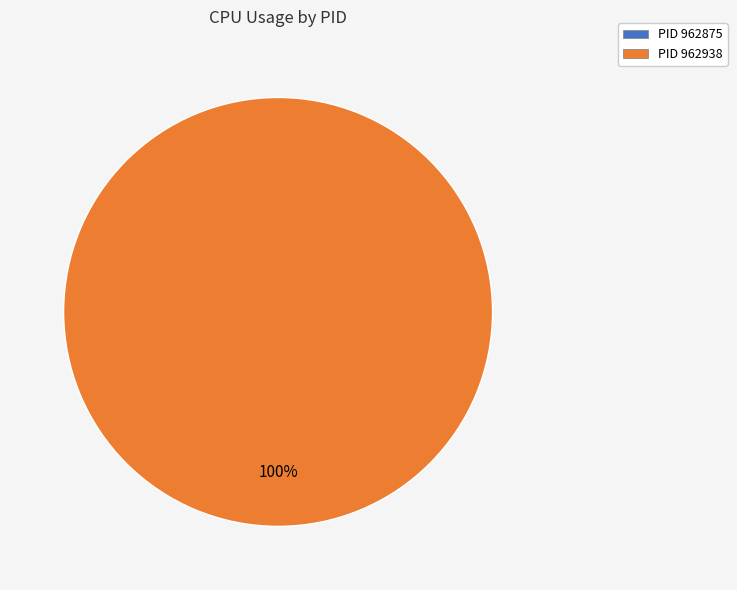

Which category has the biggest portion of the pie?

962938